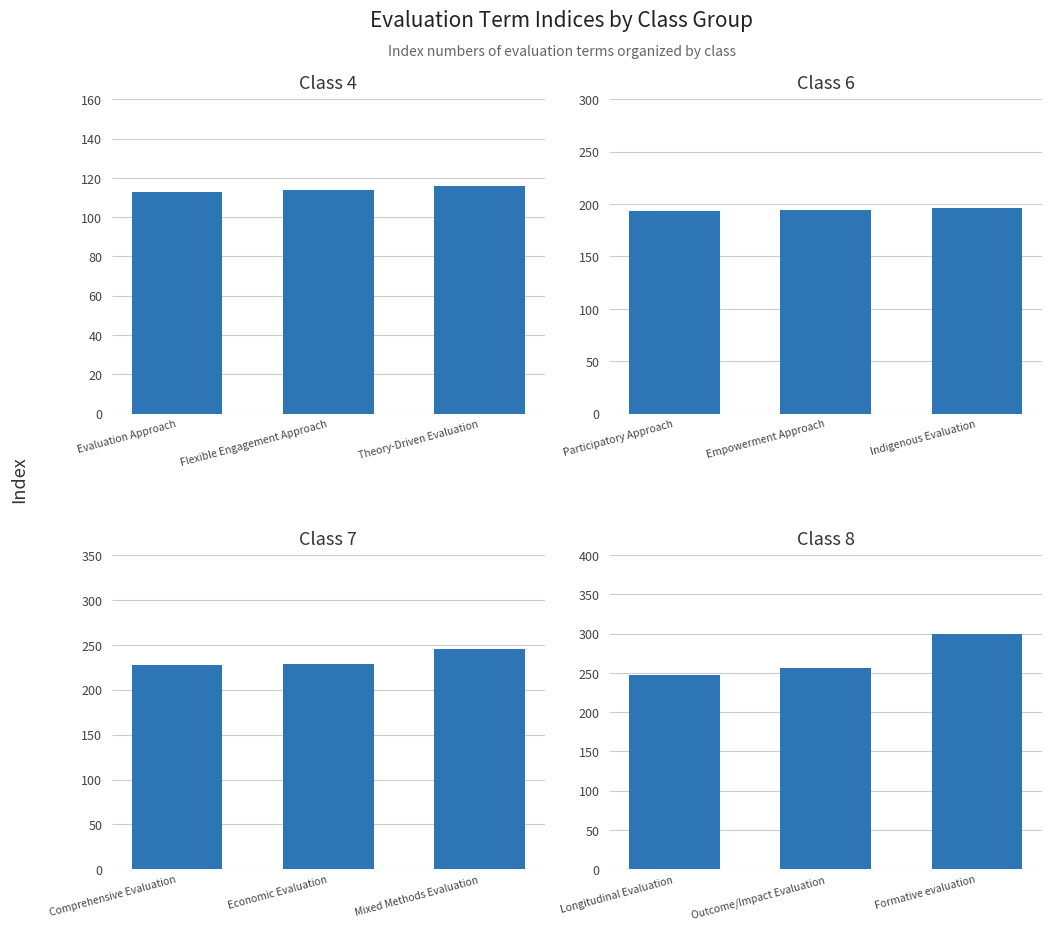

What position from the left is Flexible Engagement Approach?

2